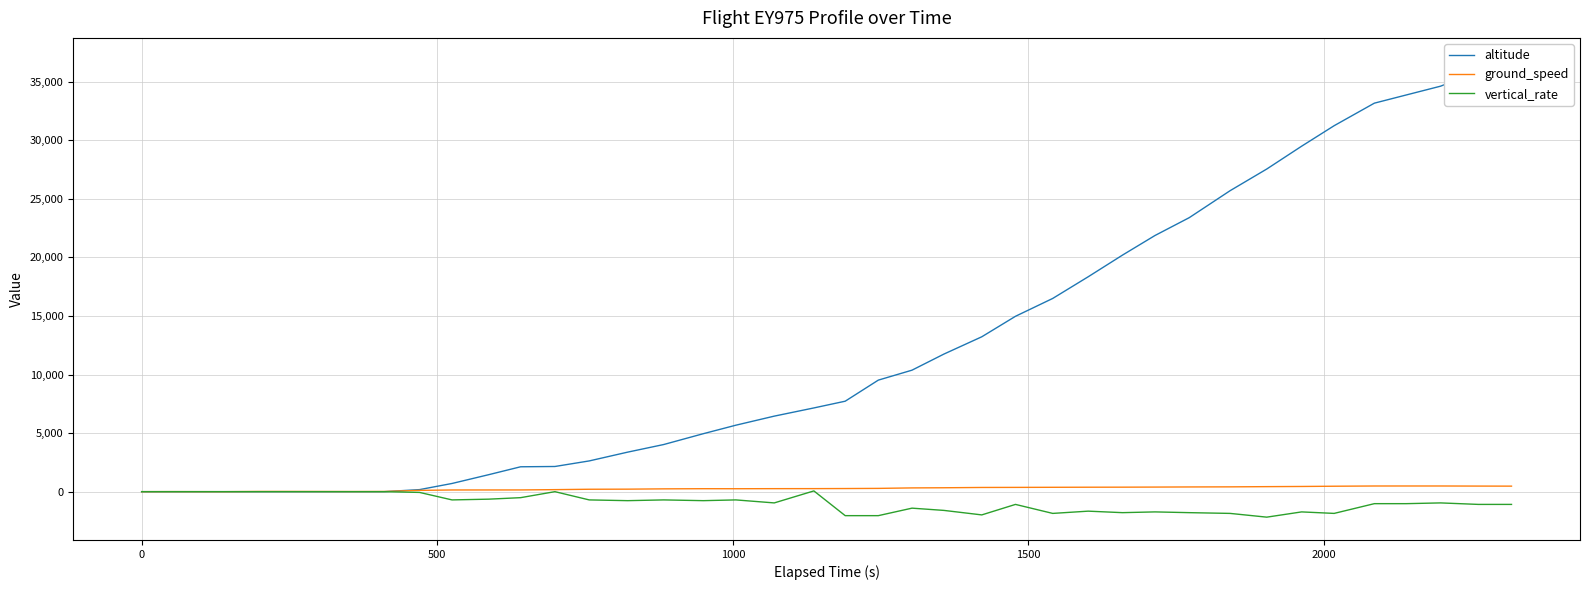

Reading left to right, transcribe all the data shown in this chart.

altitude: 0	0	0	0	0	0	0	0	175	700	1450	2125	2150	2625	3375	4025	4950	5675	6450	7150	7725	9525	10375	11750	13225	14975	16500	18350	20200	21875	23400	25700	27550	29500	31250	33175	33875	34625	35875	36800
ground_speed: 1	5	0	17	18	15	10	16	110	145	146	148	173	206	214	240	253	251	257	260	267	280	321	334	359	365	373	380	384	392	403	411	429	444	465	484	485	485	477	472
vertical_rate: 0	0	0	0	0	0	0	0	-64	-704	-640	-512	0	-704	-768	-704	-768	-704	-960	64	-2048	-2048	-1408	-1600	-1984	-1088	-1856	-1664	-1792	-1728	-1792	-1856	-2176	-1728	-1856	-1024	-1024	-960	-1088	-1088